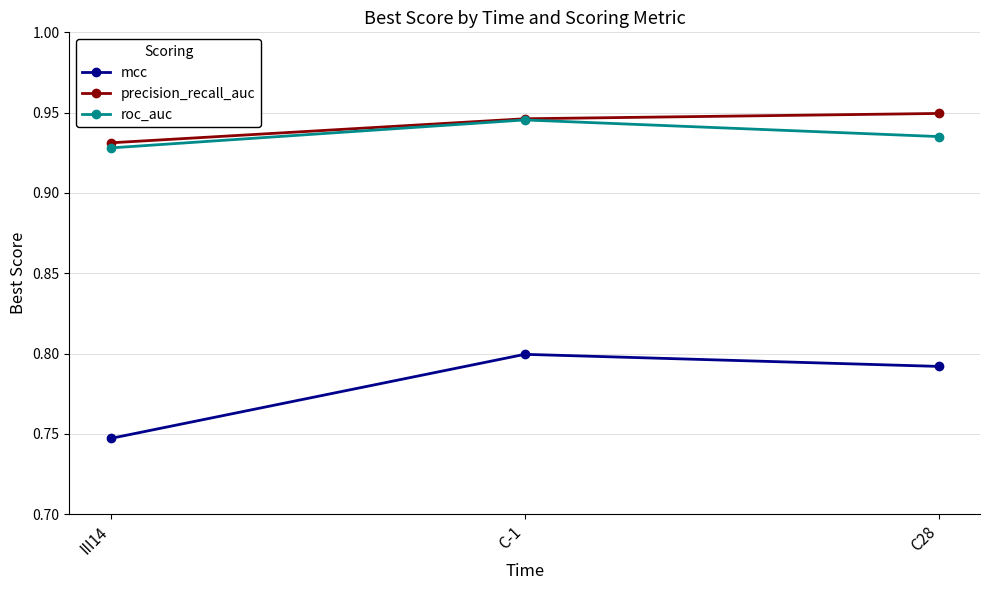

What is the total value across all series at III14?

2.6